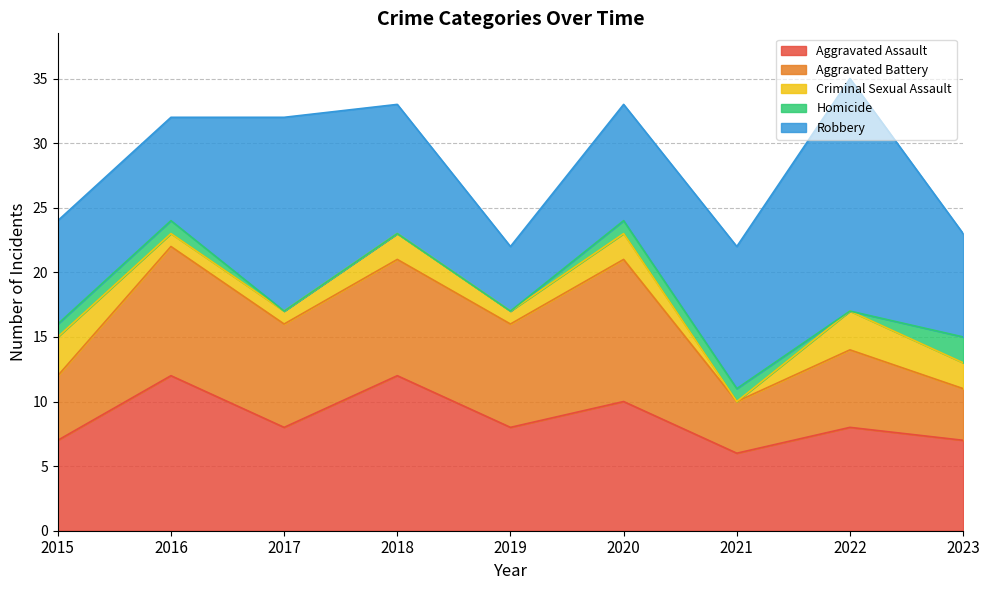

List the series in order of their peak value, highest first.

Robbery, Aggravated Assault, Aggravated Battery, Criminal Sexual Assault, Homicide